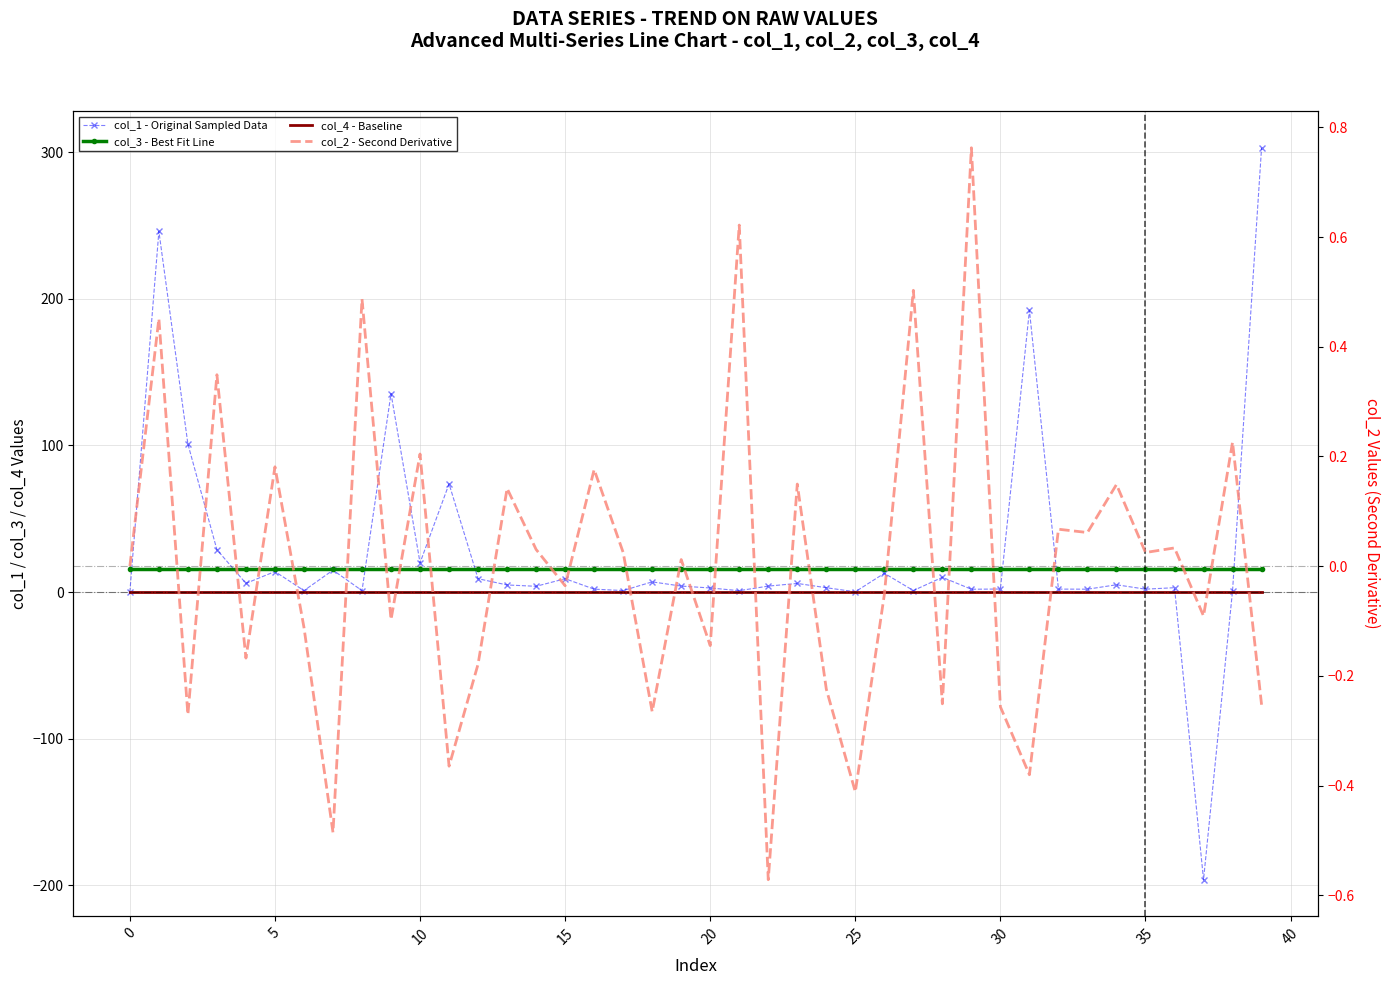

What is the label of the 29th point from the left?

28